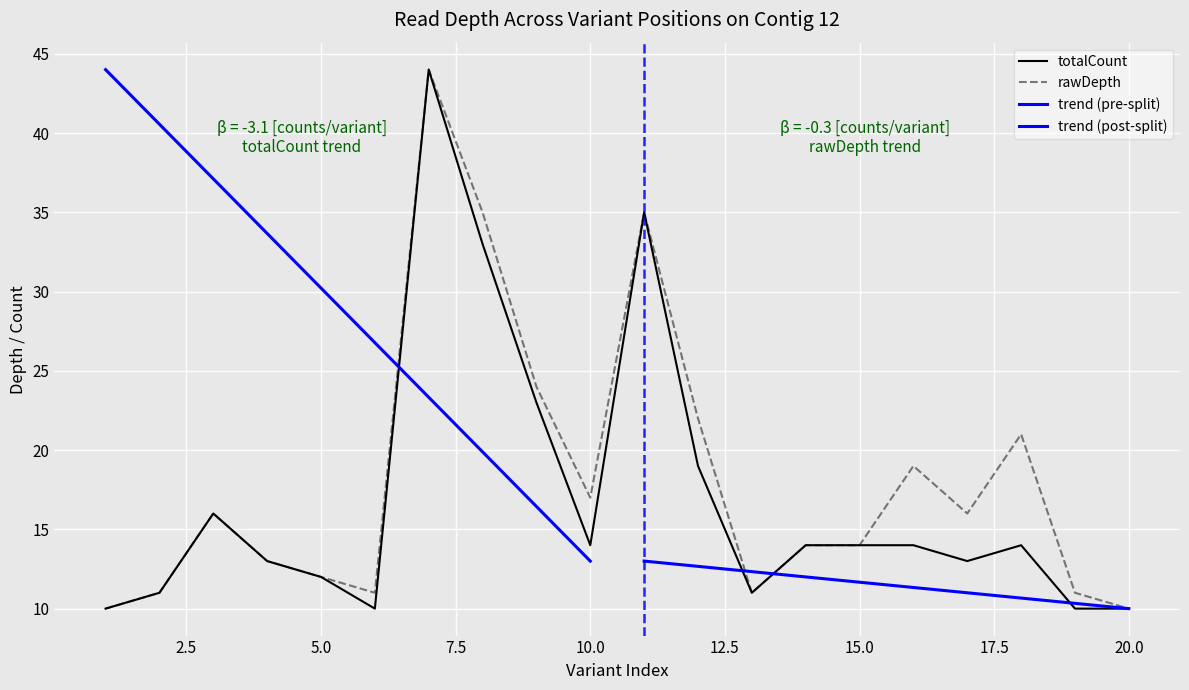

Read the totalCount value at 2, to the nearest 5.

10